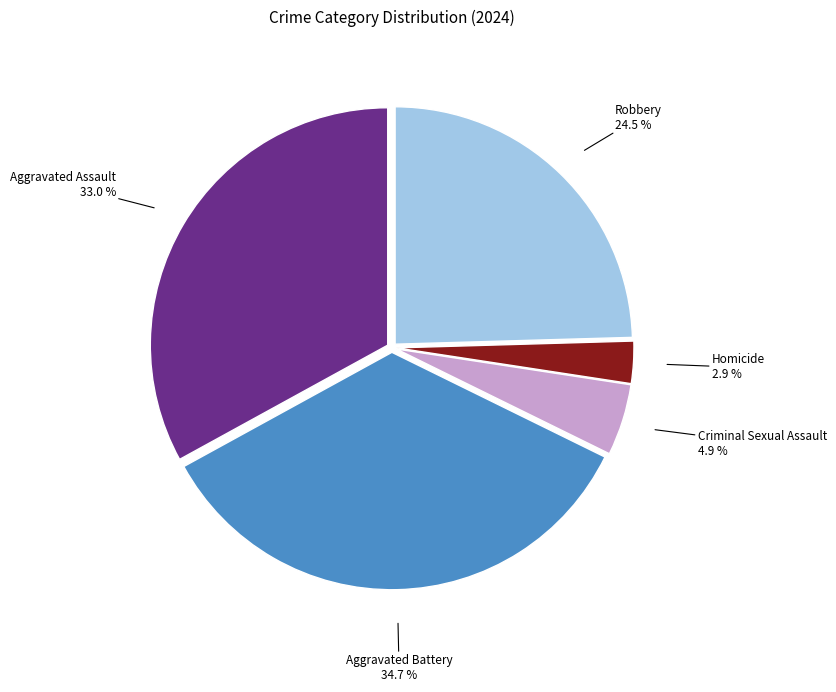

Do Criminal Sexual Assault and Aggravated Assault together represent more than half of the pie?

No